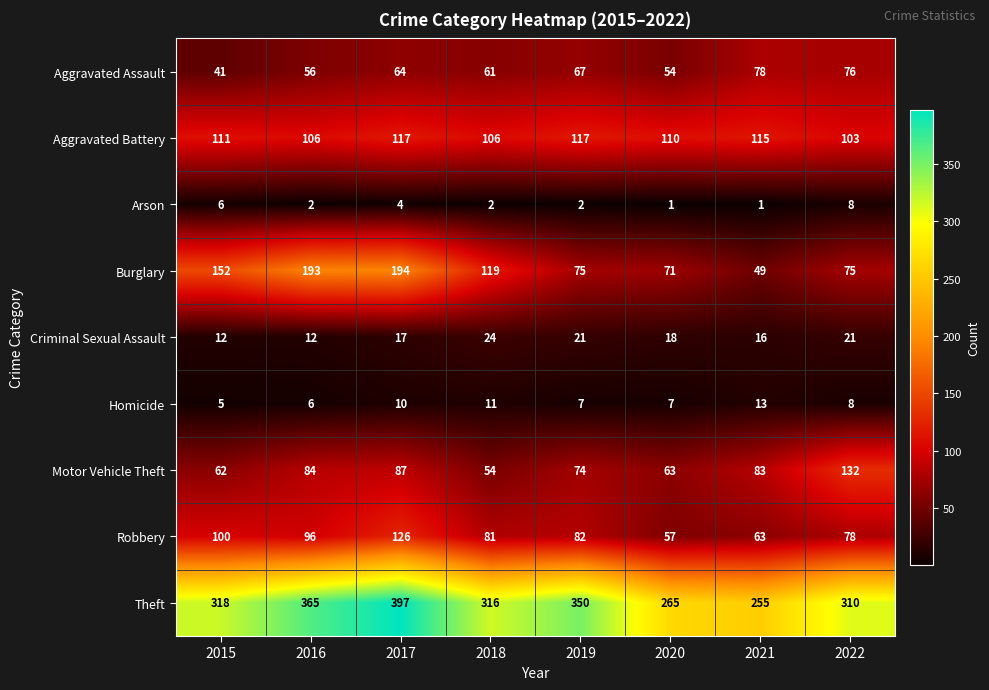

Is it true that Robbery equals 57 at 2020?

True